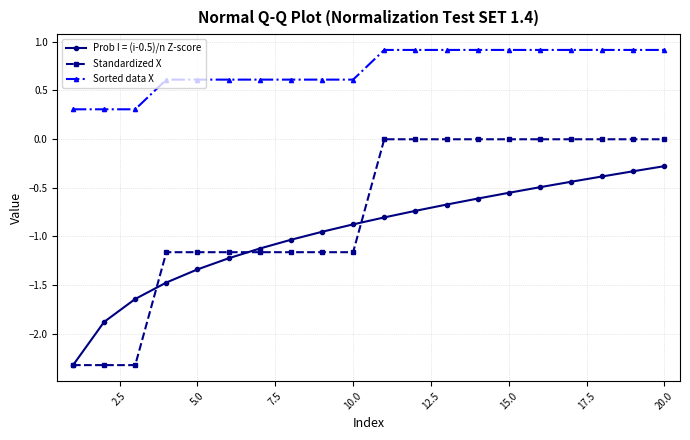

Which series has the widest spread of values?

Standardized X